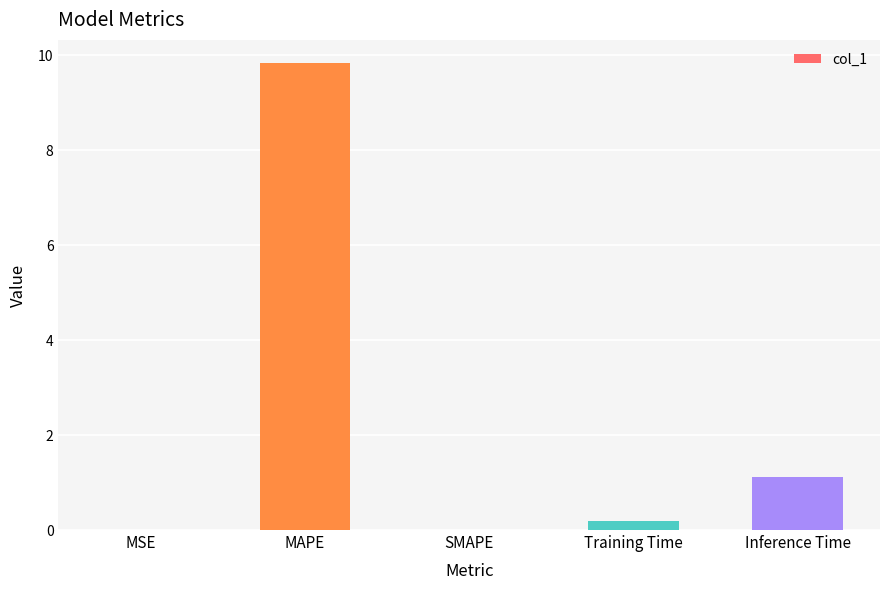

What is the change in value from SMAPE to Inference Time?

+1.1